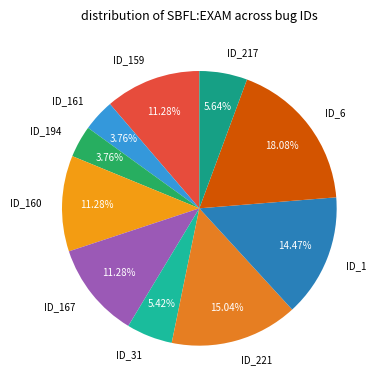

What percentage is the ID_1 slice, to the nearest percent?

14%